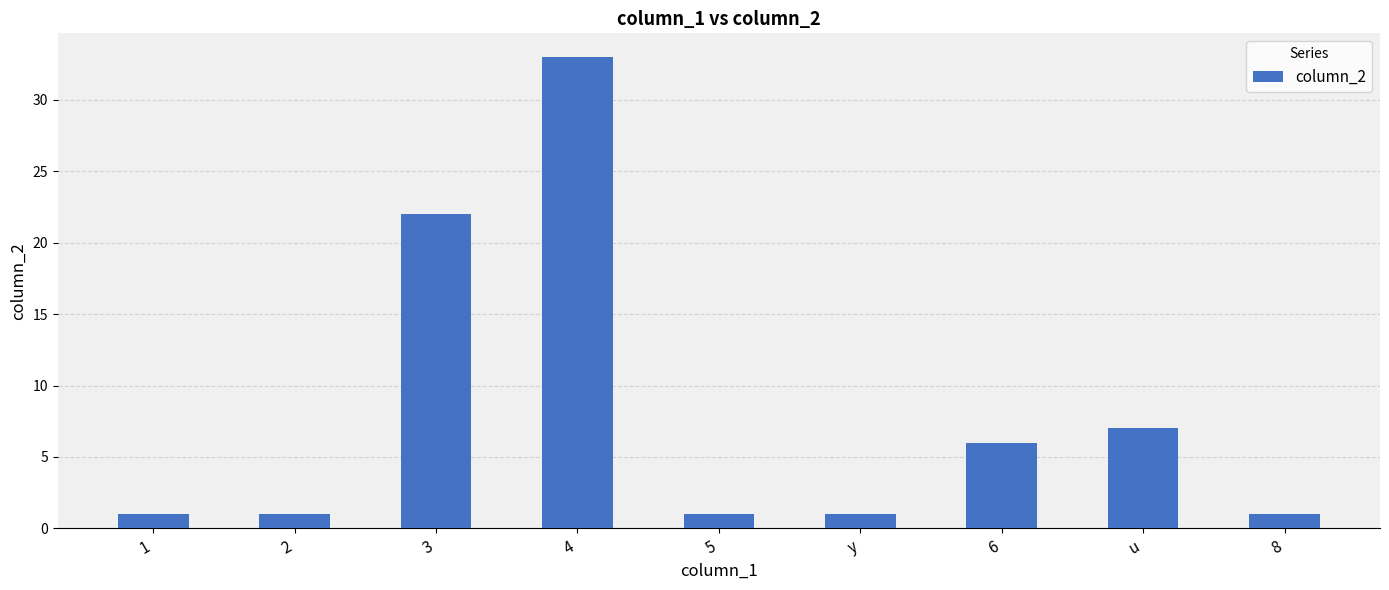

What is the difference between the maximum and second lowest values?

32